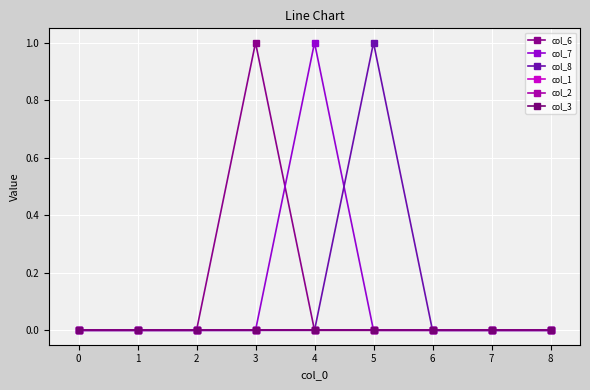

Does the chart have visible grid lines?

Yes